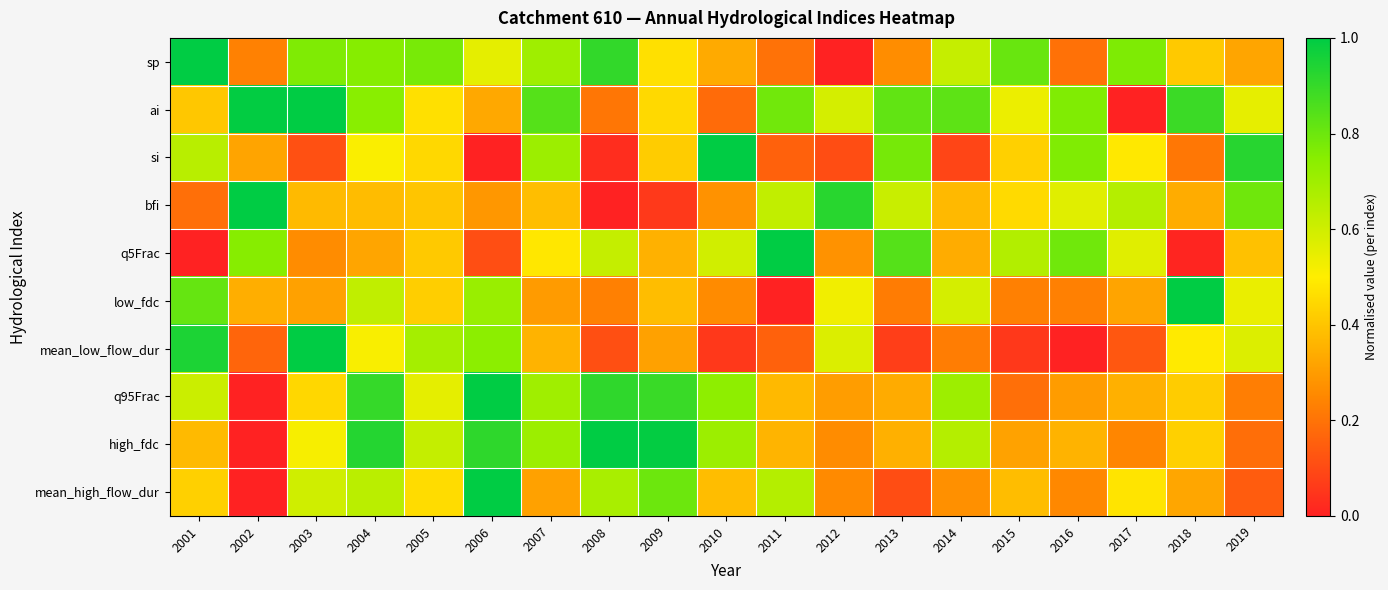

Count the number of data series in this chart.

10